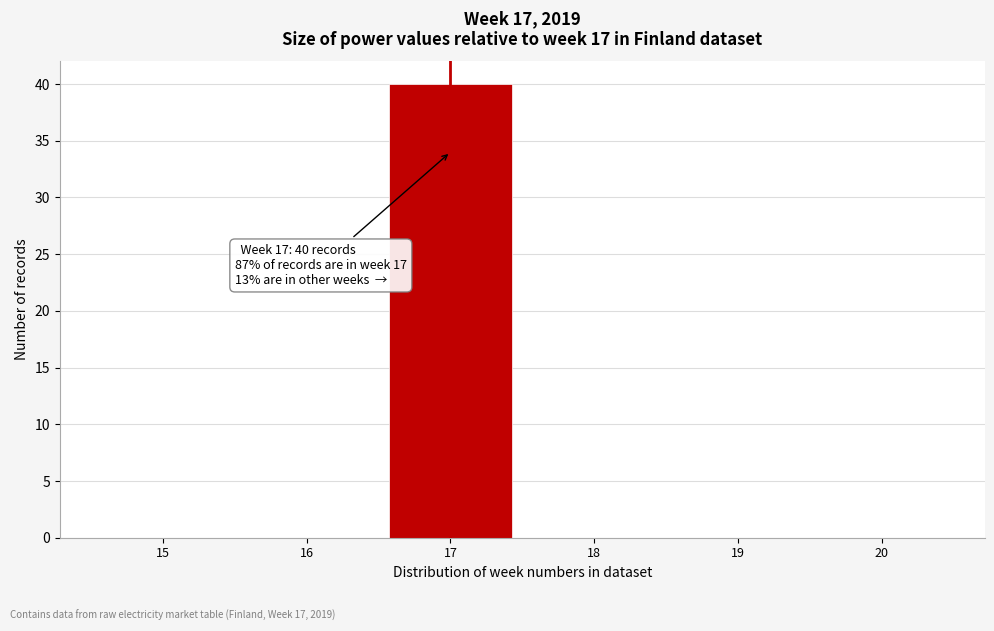

Over which range of the x-axis is the bar tallest?

16.5 to 17.5